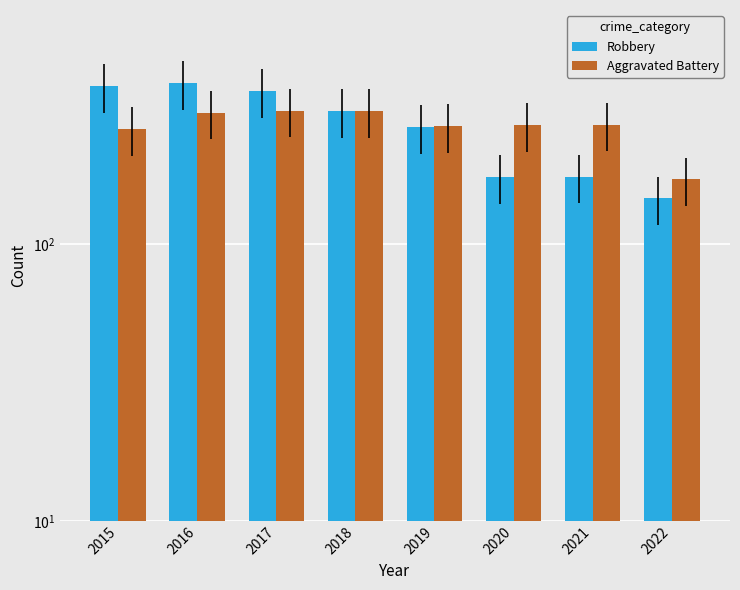

What is the minimum value for Robbery?

146